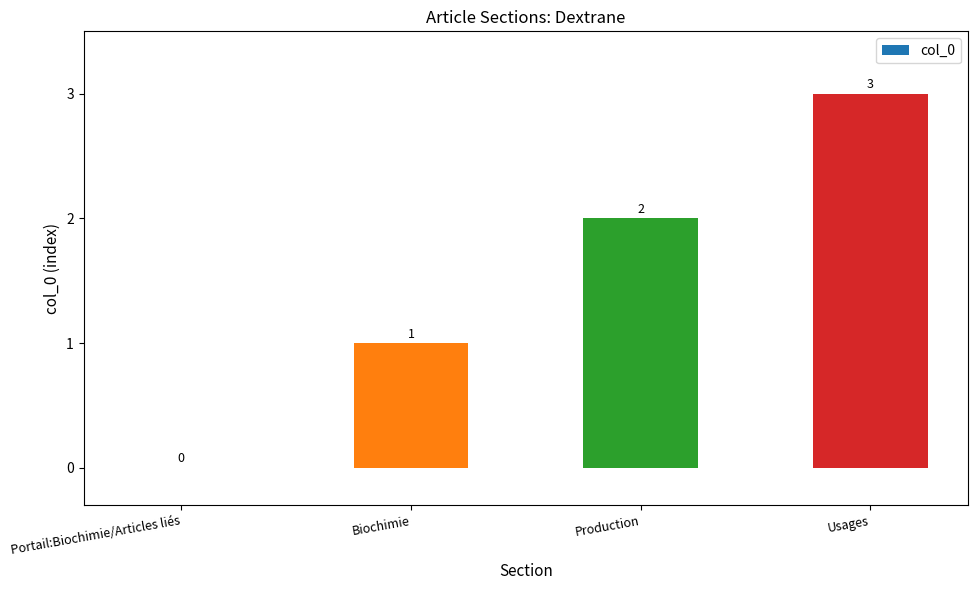

How many data points does each series have?

4